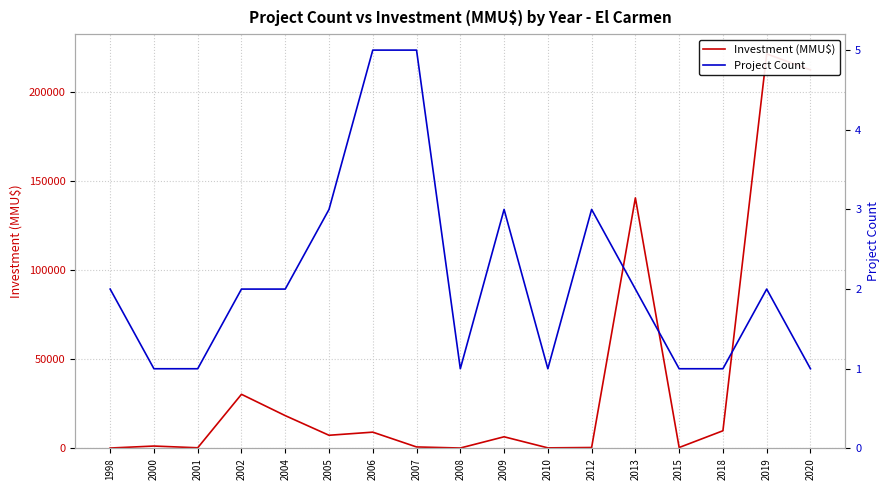

What is the difference between the Project Count values at 2007 and 2010?

4